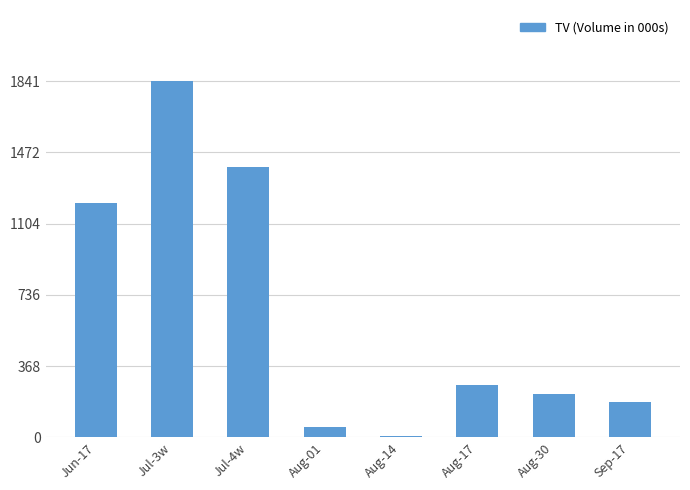

What is the ratio of the value at Jun-17 to the value at Aug-30?

5.4